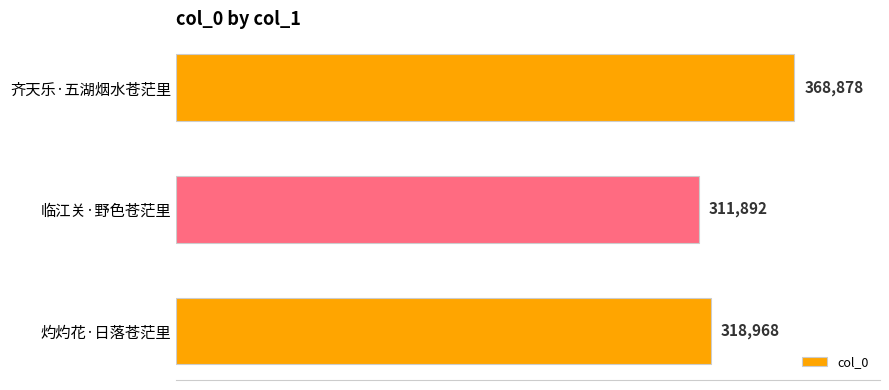

Reading bottom to top, what are all the values shown in this chart?

318968	311892	368878